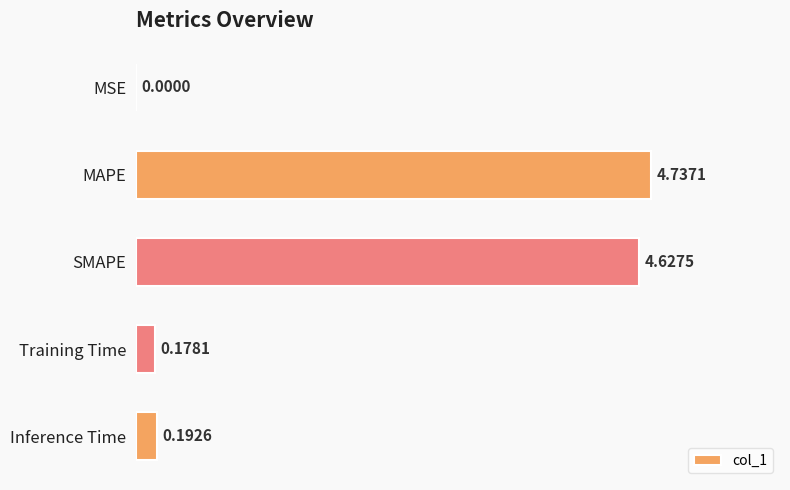

Which has a higher value, Inference Time or Training Time?

Inference Time